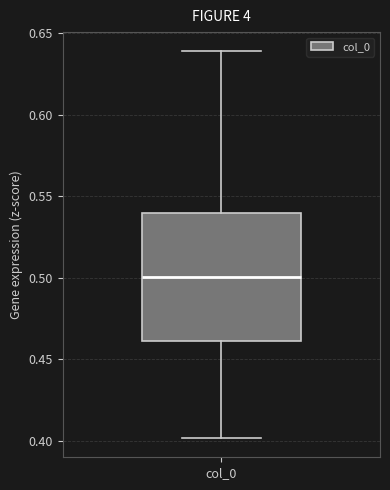

Read this box plot against the y-axis: the position of the median line, the range covered by the box, and the ends of both whiskers. The values are not printed on the chart, so give them approximately, as read against the axis.

median 0.50, box 0.46 to 0.54, whiskers 0.40 to 0.64